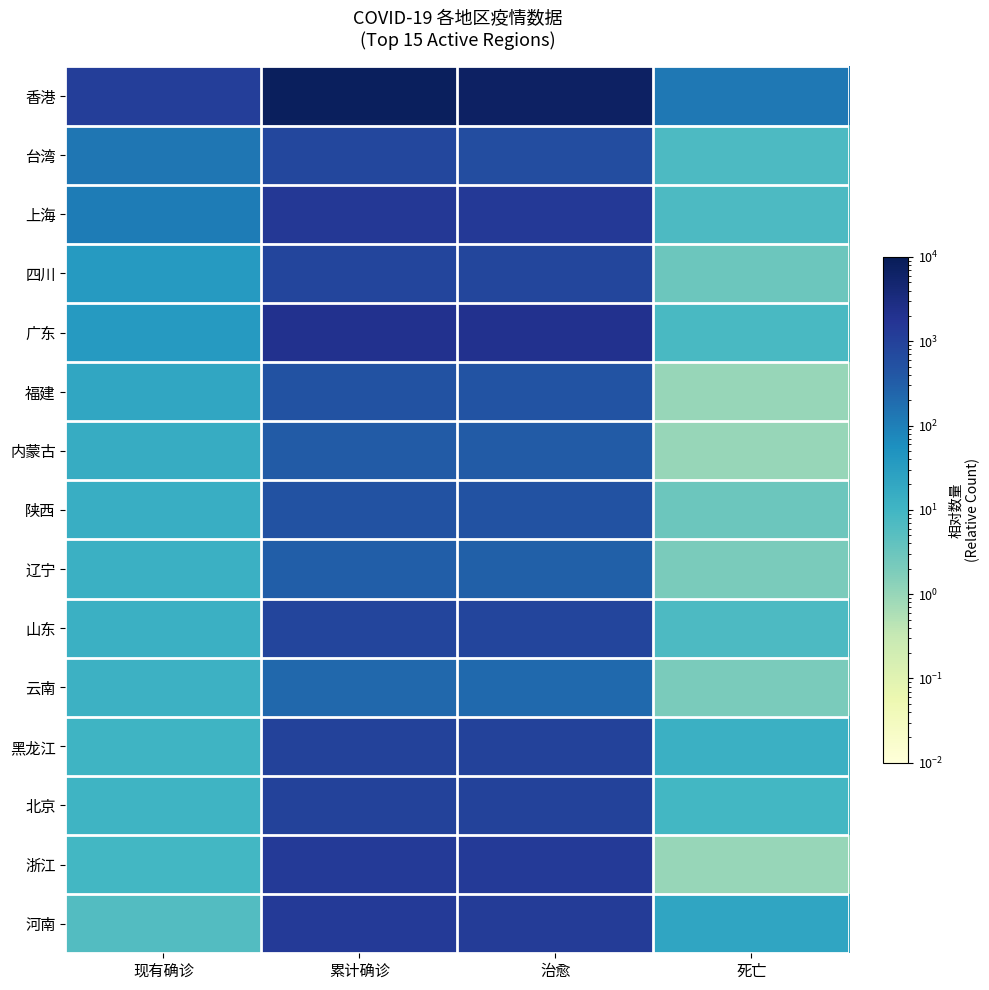

Reading left to right, transcribe all the data shown in this chart.

香港: 现有确诊=1108	累计确诊=8353	治愈=7112	死亡=133
台湾: 现有确诊=134	累计确诊=776	治愈=635	死亡=7
上海: 现有确诊=110	累计确诊=1479	治愈=1362	死亡=7
四川: 现有确诊=36	累计确诊=845	治愈=806	死亡=3
广东: 现有确诊=35	累计确诊=2036	治愈=1993	死亡=8
福建: 现有确诊=21	累计确诊=507	治愈=485	死亡=1
内蒙古: 现有确诊=16	累计确诊=352	治愈=335	死亡=1
陕西: 现有确诊=14	累计确诊=504	治愈=487	死亡=3
辽宁: 现有确诊=13	累计确诊=302	治愈=287	死亡=2
山东: 现有确诊=13	累计确诊=861	治愈=841	死亡=7
云南: 现有确诊=12	累计确诊=227	治愈=213	死亡=2
黑龙江: 现有确诊=11	累计确诊=961	治愈=937	死亡=13
北京: 现有确诊=11	累计确诊=961	治愈=941	死亡=9
浙江: 现有确诊=9	累计确诊=1300	治愈=1290	死亡=1
河南: 现有确诊=6	累计确诊=1298	治愈=1270	死亡=22